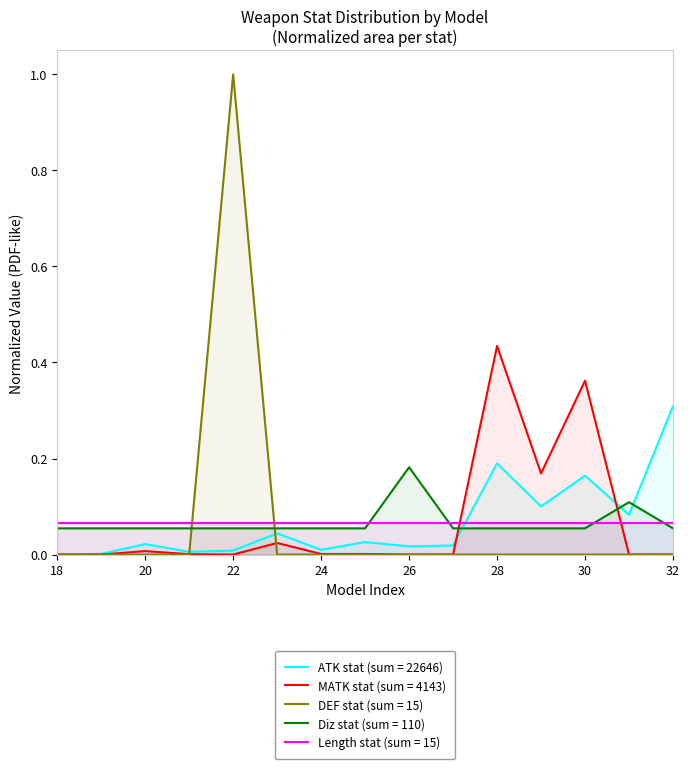

How many lines are shown in the chart?

5